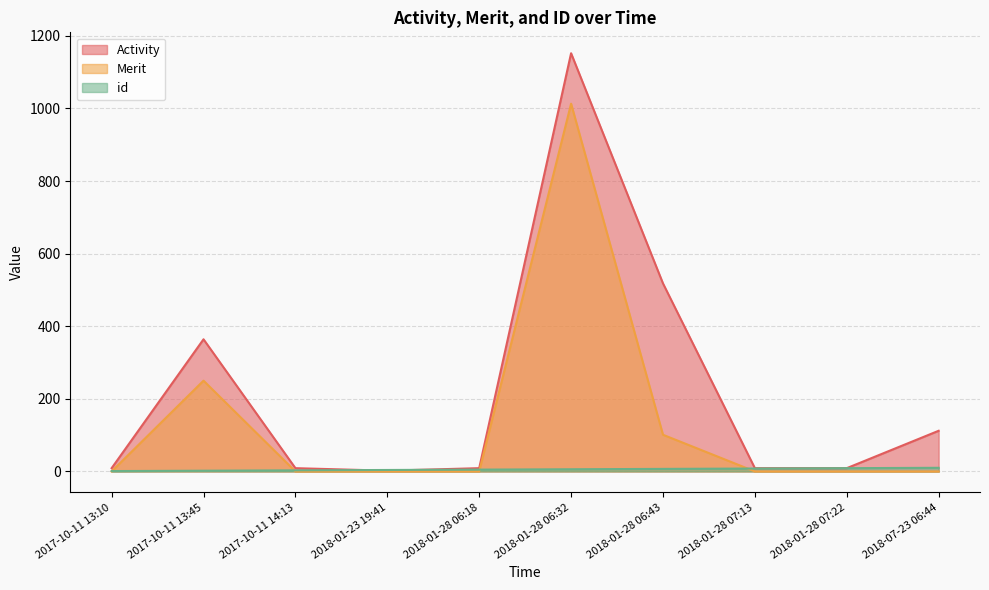

Count the number of data series in this chart.

3